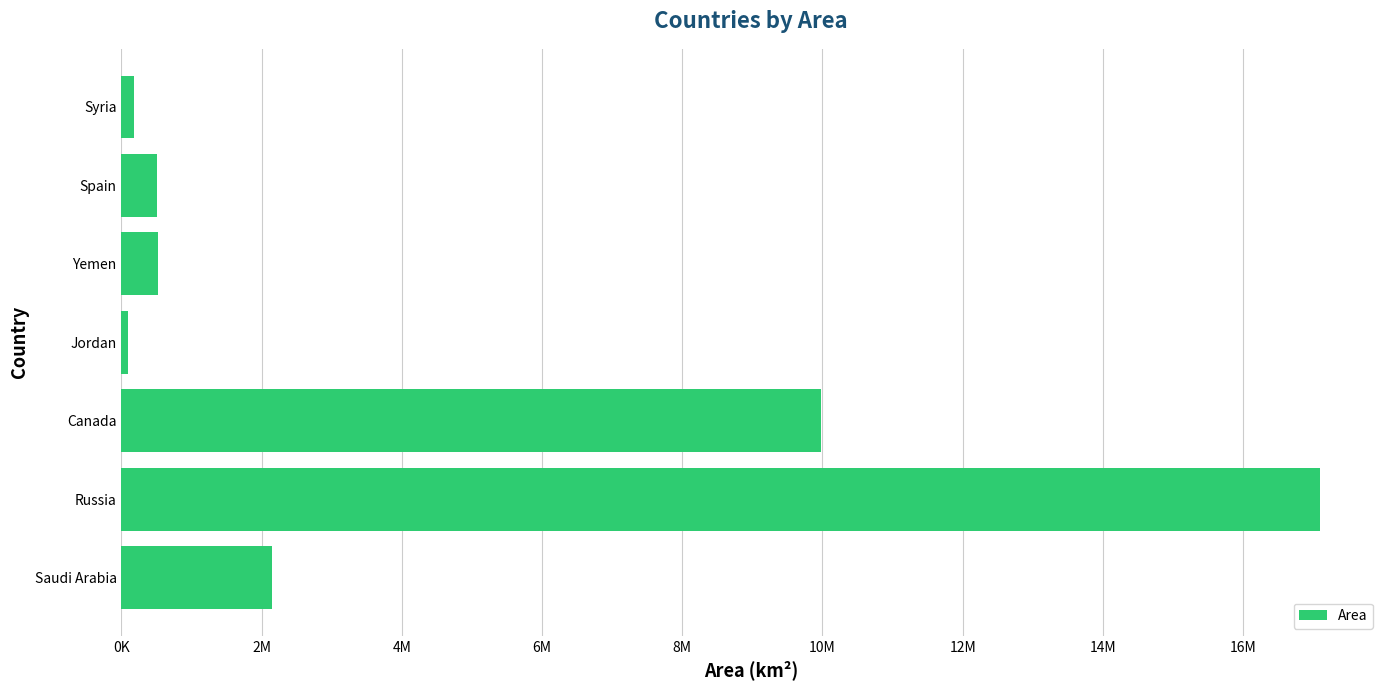

Does the chart contain any negative values?

No